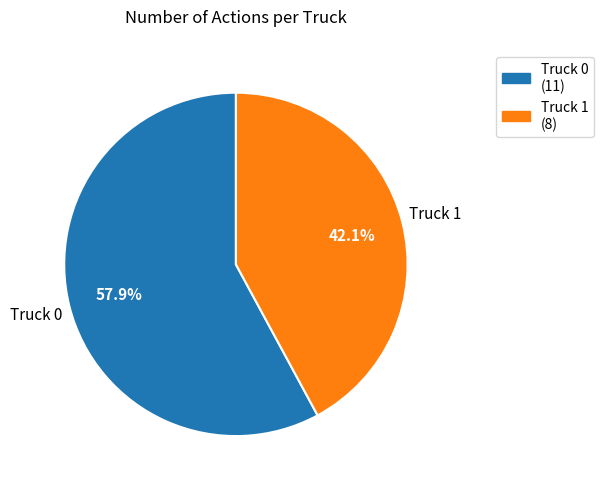

Rank the categories by value from highest to lowest.

Truck 0, Truck 1